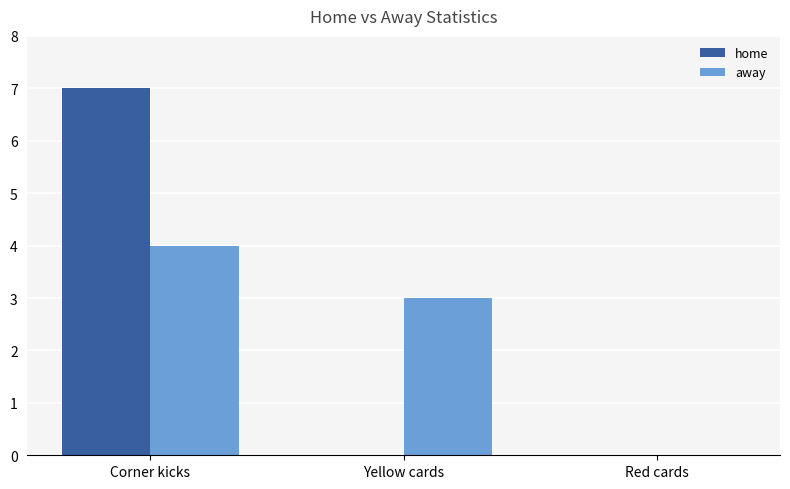

What is the difference between the away values at Yellow cards and Corner kicks?

1